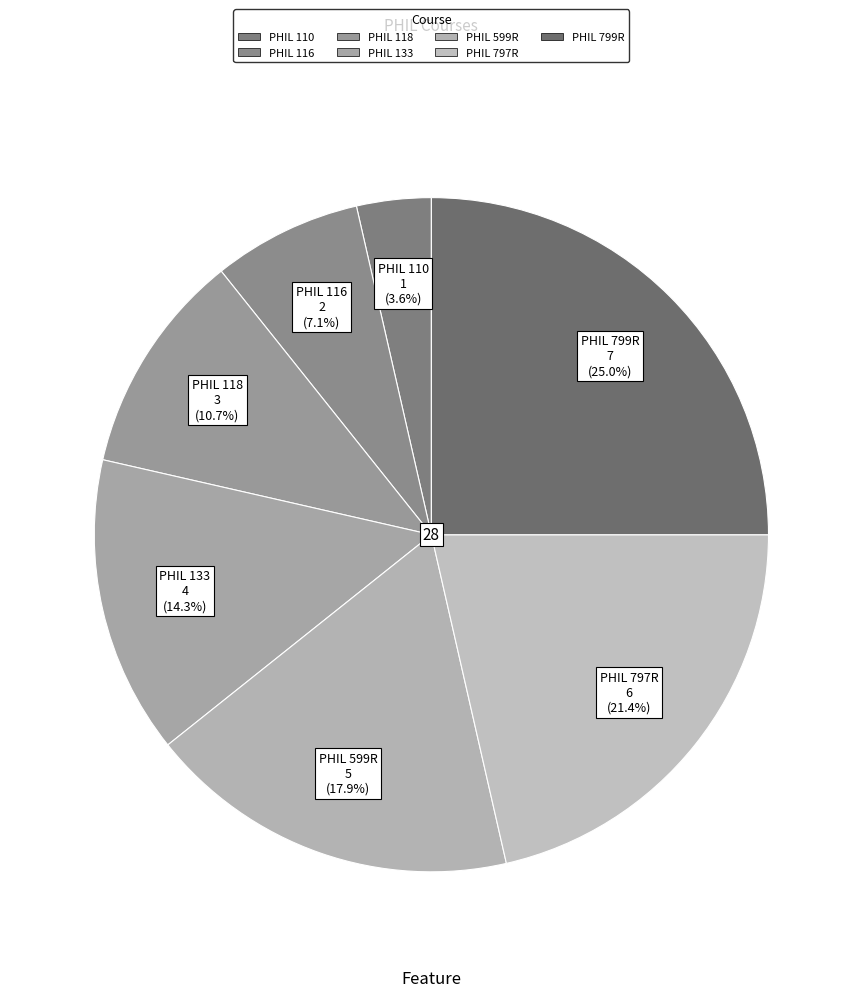

The PHIL 133 slice represents 14% of the pie. True or false?

True